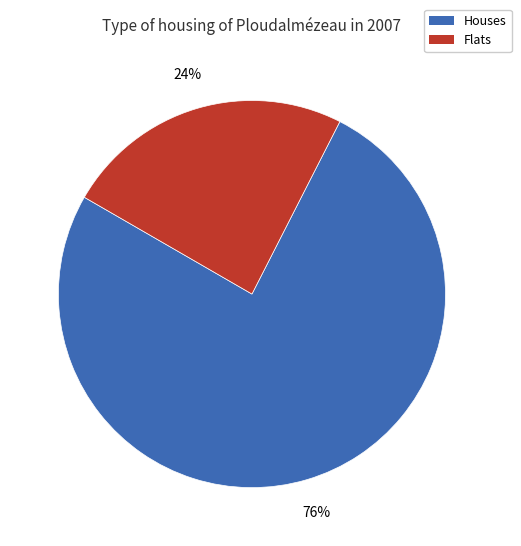

What percentage is the Flats slice, to the nearest percent?

24%